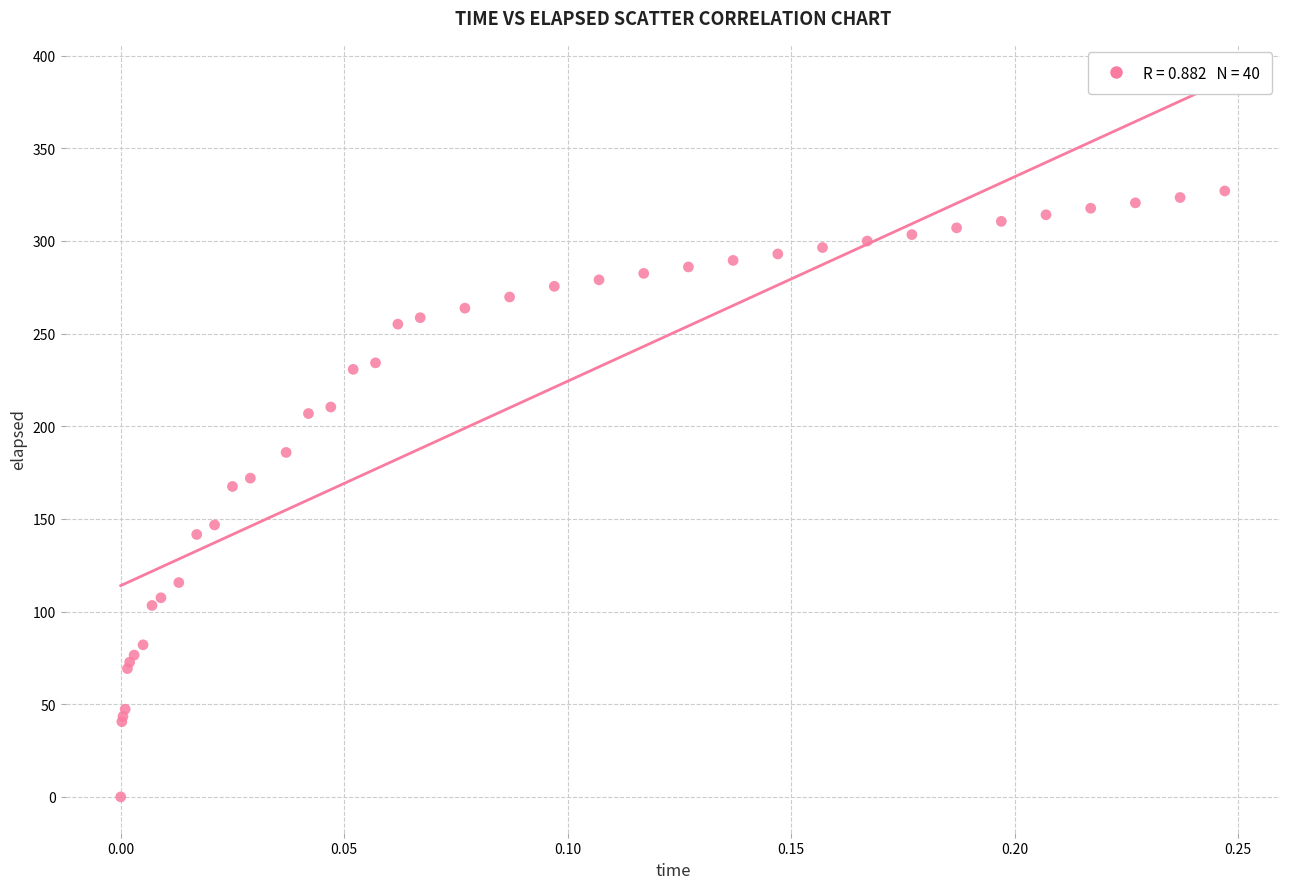

What Y value in the scatter plot is closest to 163?

167.5